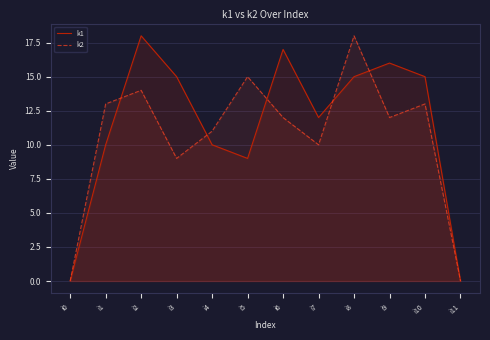

What is the spread (max minus min) of values at i9?

4